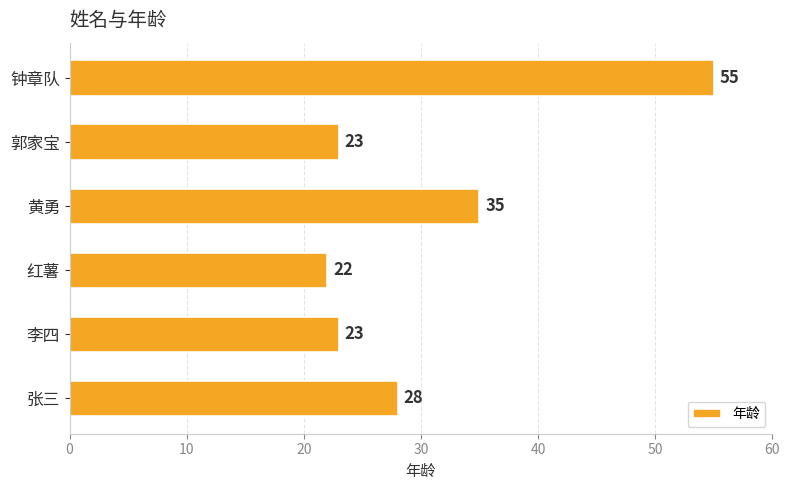

How many data points are less than 28?

3